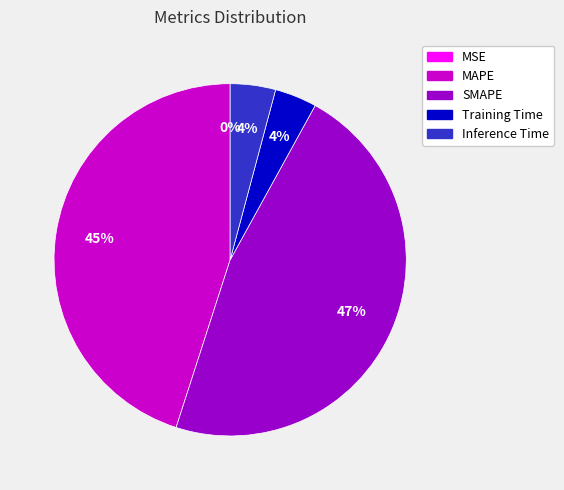

The Inference Time slice represents 4% of the pie. True or false?

True